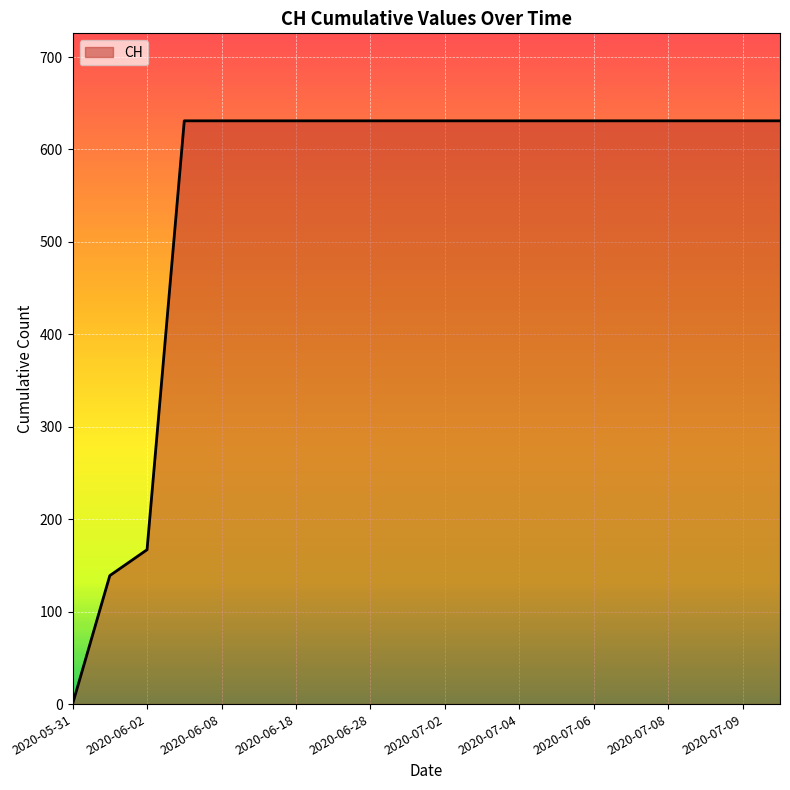

What is the maximum value shown in the chart?

631